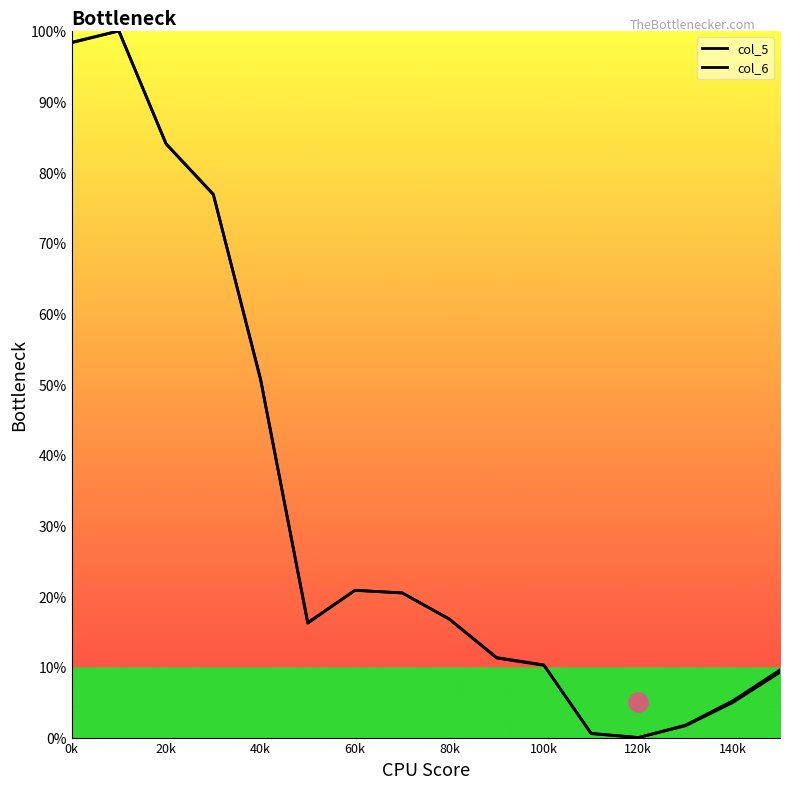

What is the difference between the maximum and minimum values in the col_5 series?

100.0